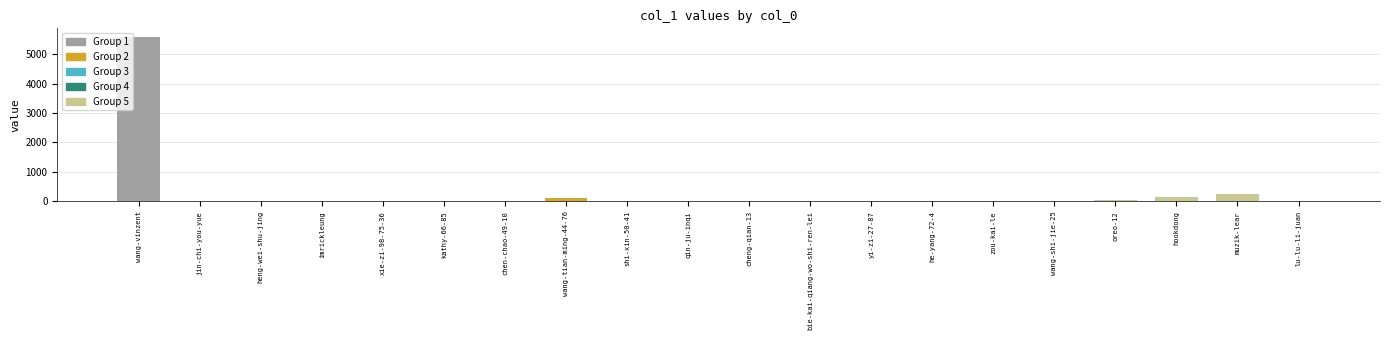

Count the number of categories in the chart.

20